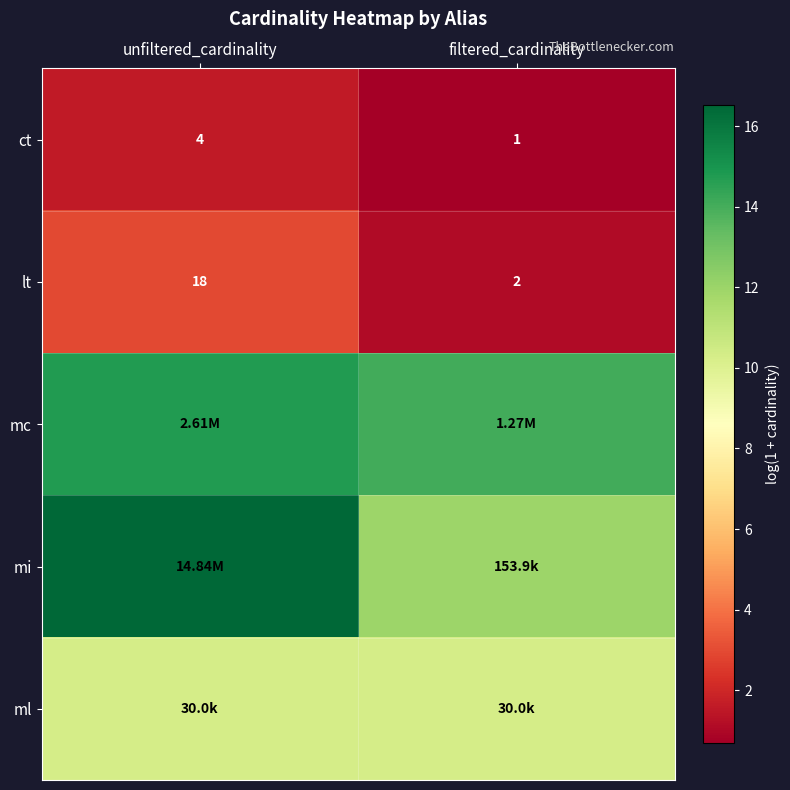

List the labels in order of lt value, largest first.

unfiltered_cardinality, filtered_cardinality